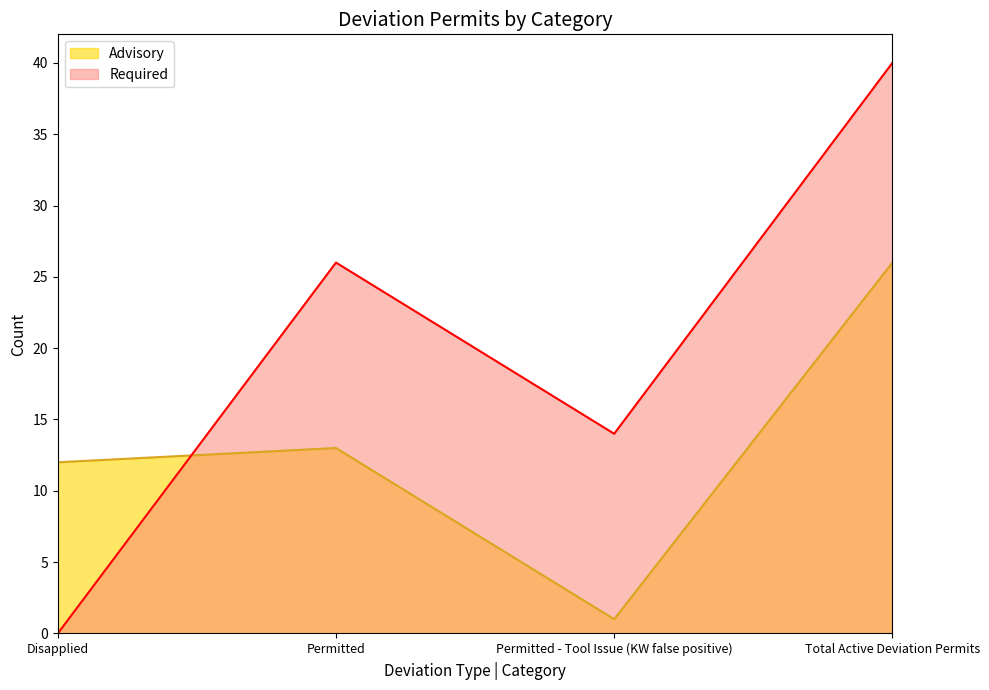

At Permitted, list the series in order from largest to smallest.

Required, Advisory